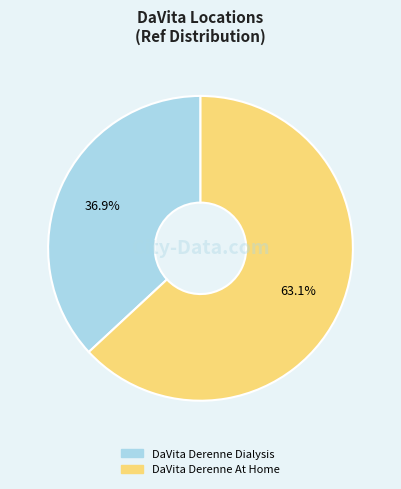

Combined, do DaVita Derenne At Home and DaVita Derenne Dialysis account for over 50%?

Yes